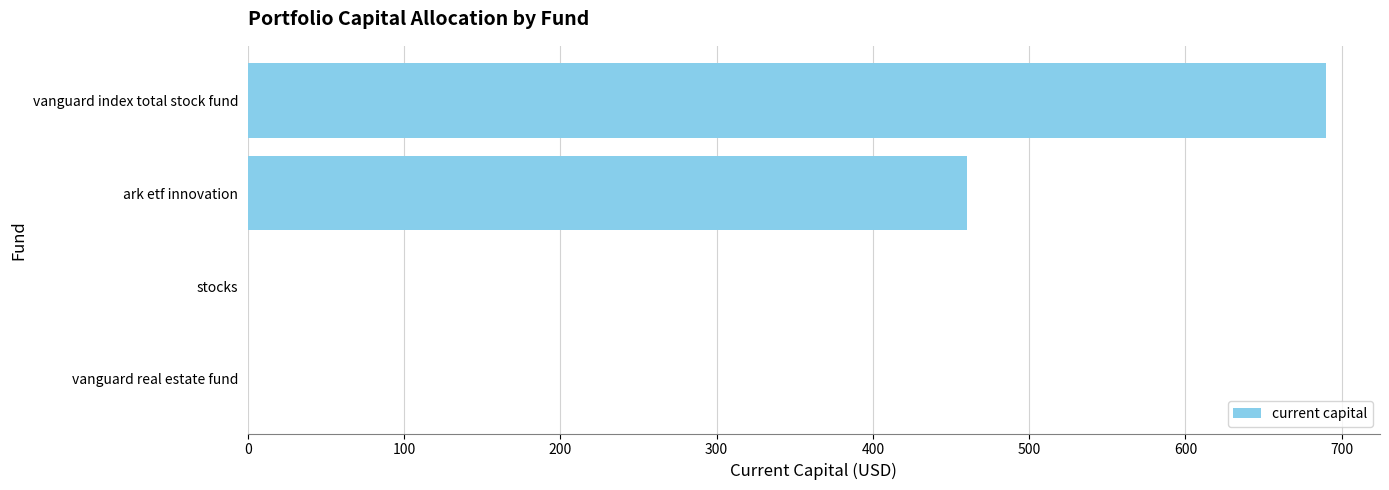

What is the average value?

288